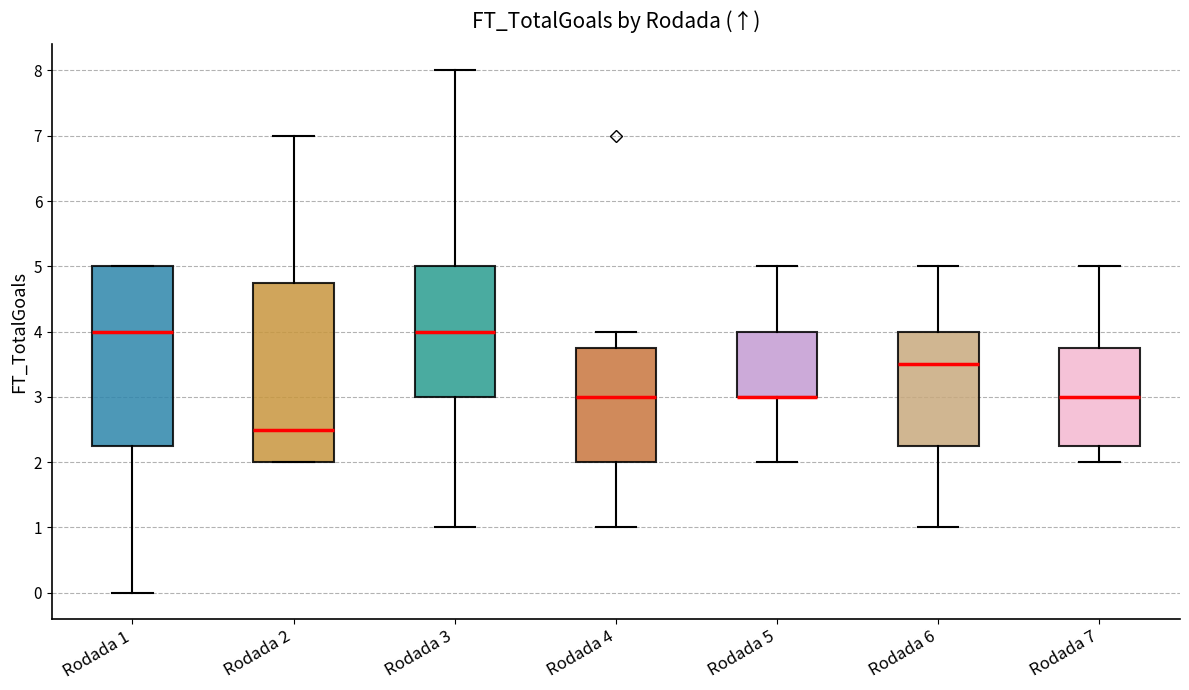

Reading left to right, read every box against the y-axis: the position of its median line, the range the box covers, and the ends of its whiskers. The values are not printed on the chart, so give them approximately, as read against the axis.

Rodada 1: median 4.0, box 2.3 to 5.0, whiskers 0.0 to 5.0
Rodada 2: median 2.5, box 2.0 to 4.8, whiskers 2.0 to 7.0
Rodada 3: median 4.0, box 3.0 to 5.0, whiskers 1.0 to 8.0
Rodada 4: median 3.0, box 2.0 to 3.8, whiskers 1.0 to 4.0
Rodada 5: median 3.0 (drawn on the box's lower edge), box 3.0 to 4.0, whiskers 2.0 to 5.0
Rodada 6: median 3.5, box 2.3 to 4.0, whiskers 1.0 to 5.0
Rodada 7: median 3.0, box 2.3 to 3.8, whiskers 2.0 to 5.0